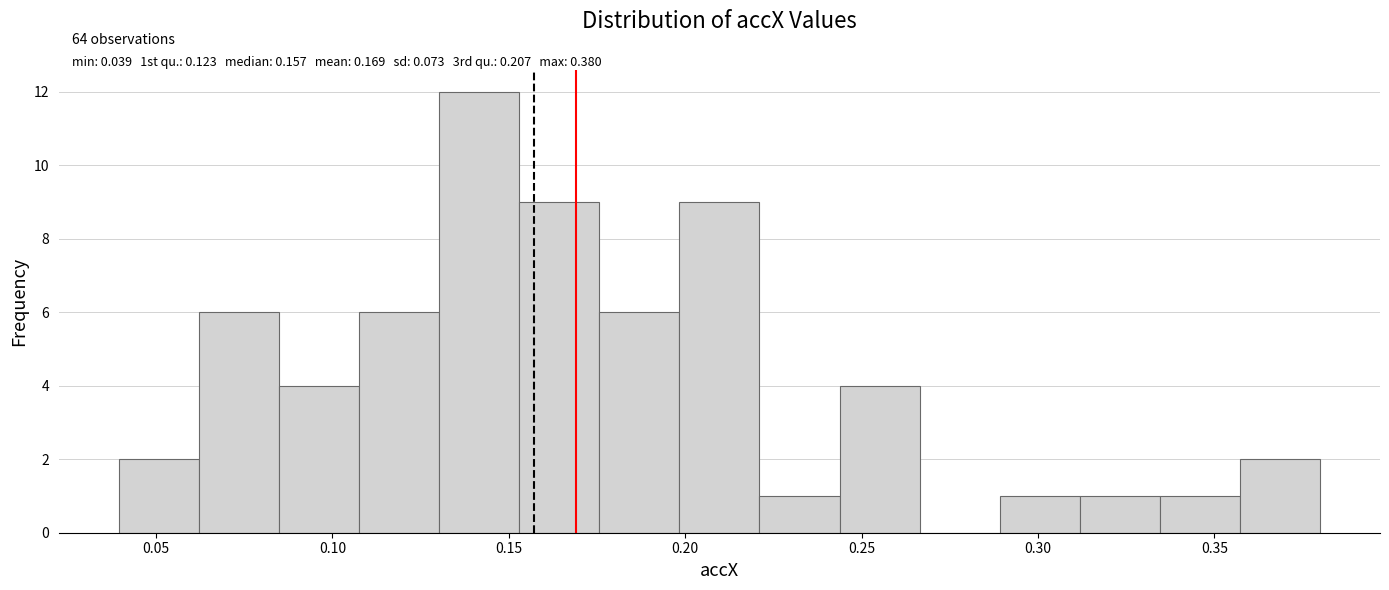

Which range on the x-axis has the tallest bar?

0.130 to 0.155